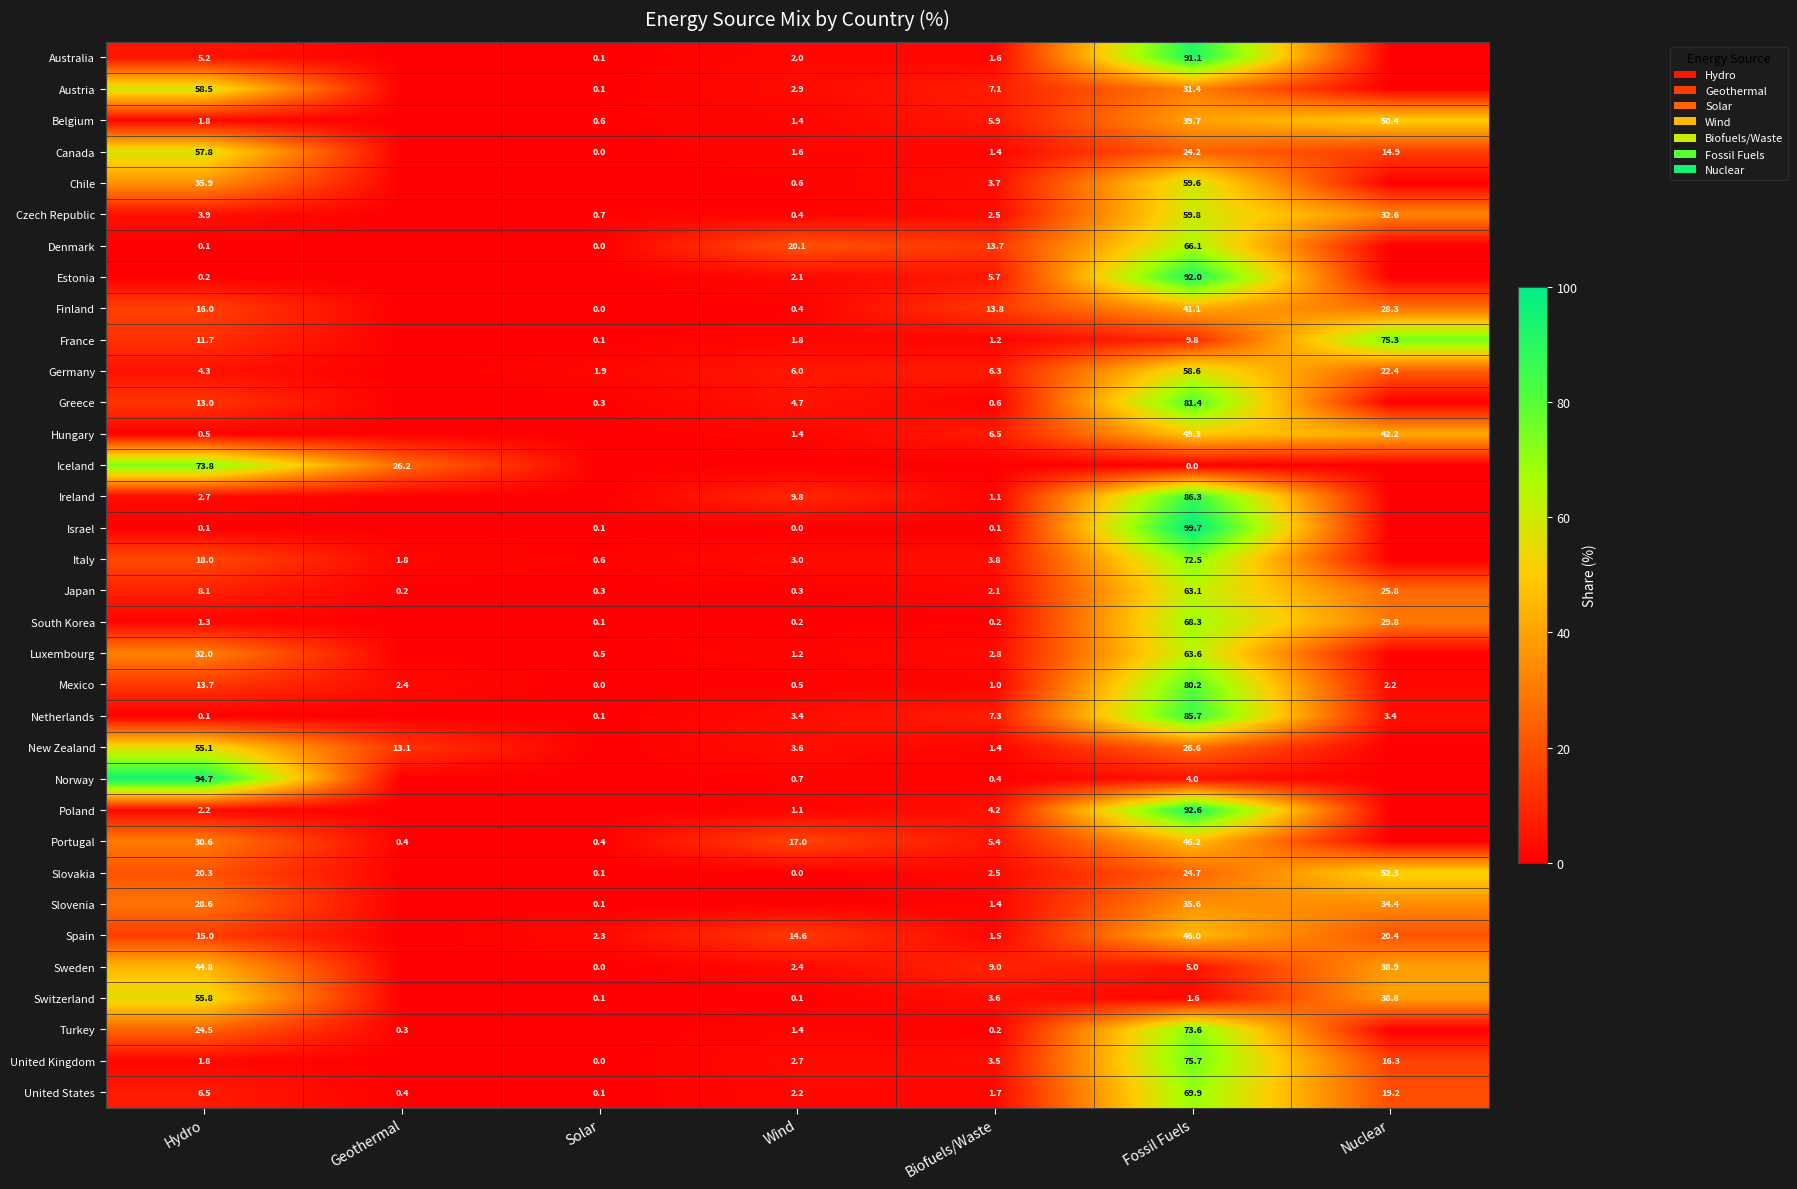

How many distinct data groups are displayed?

34